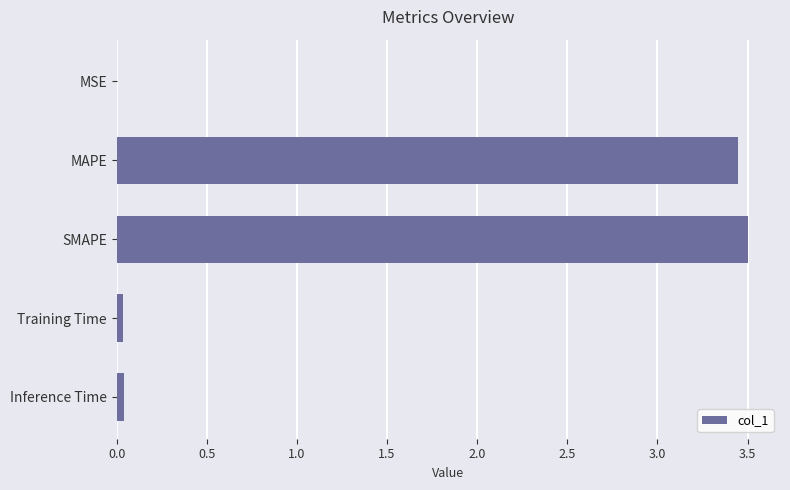

What is the ratio of the value at SMAPE to the value at MAPE?

1.0